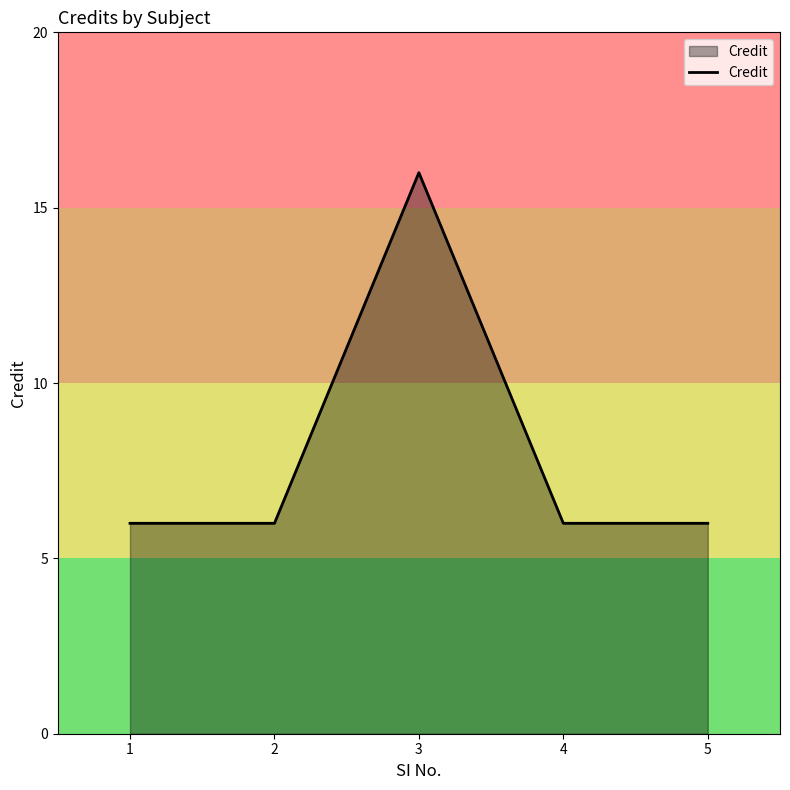

True or false: there are more than 2 points higher than both neighbors.

False